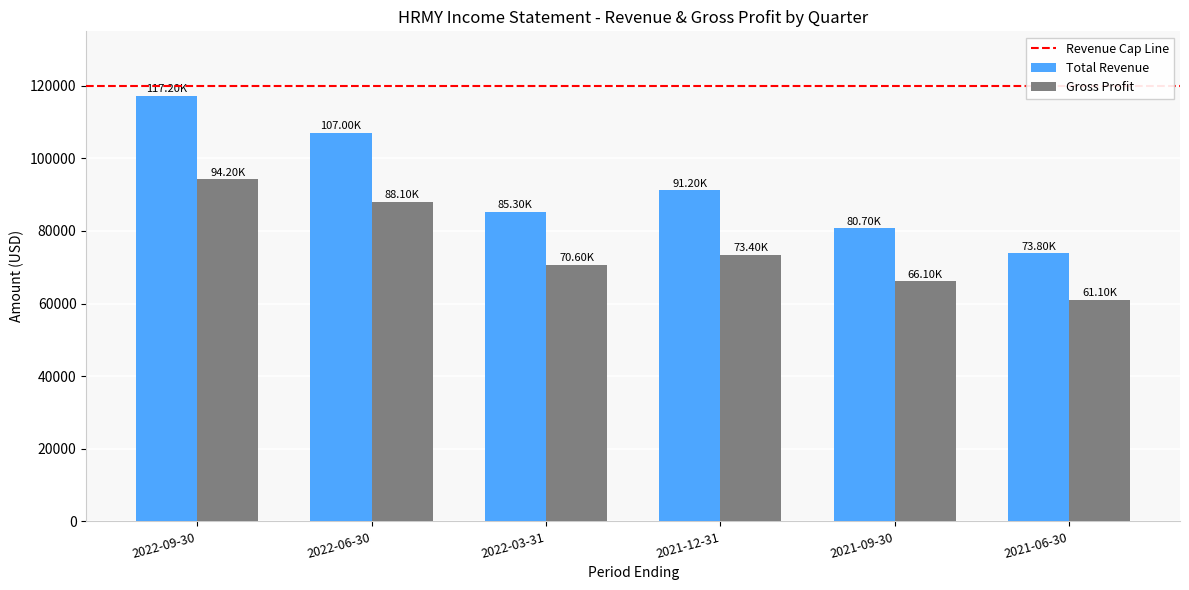

At which label is Total Revenue closest to 95500?

2021-12-31